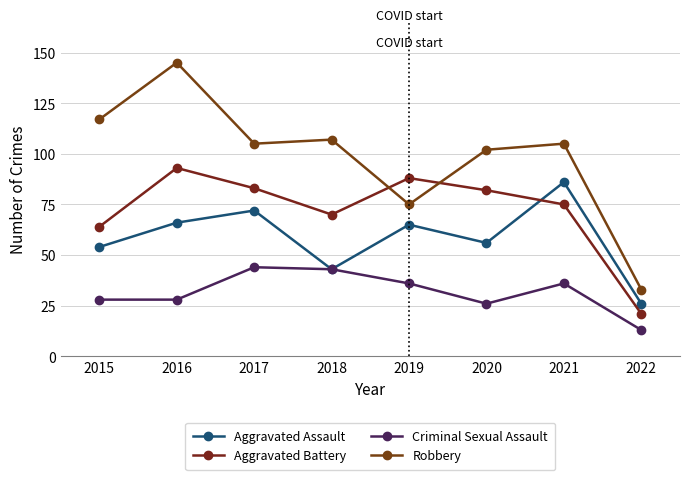

Rank the series by their maximum value, from lowest to highest.

Criminal Sexual Assault, Aggravated Assault, Aggravated Battery, Robbery